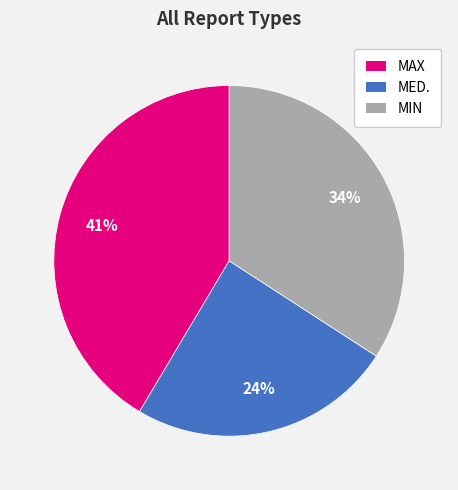

Is the sum of MED. and MAX greater than half?

Yes